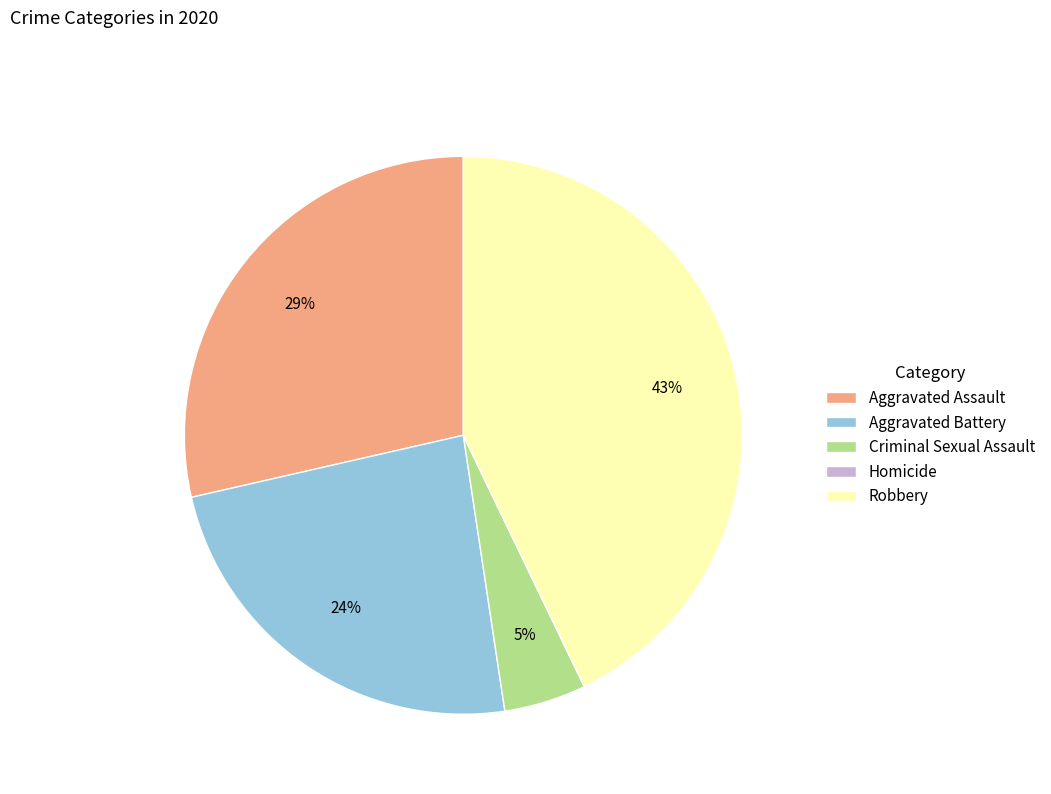

To the nearest percent, what is the difference between the largest and smallest slice percentages?

43%